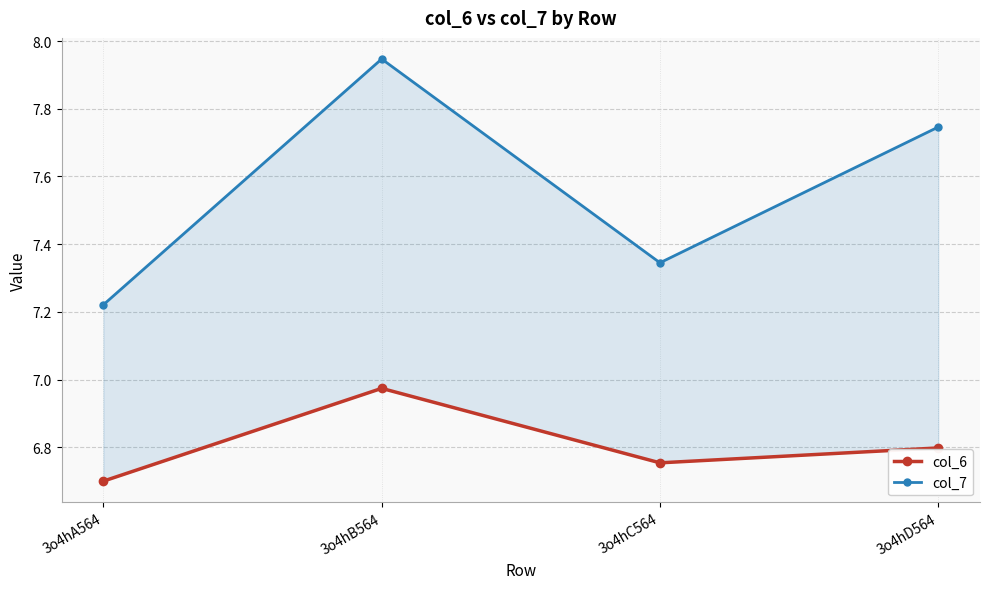

List the series in order of their peak value, highest first.

col_7, col_6